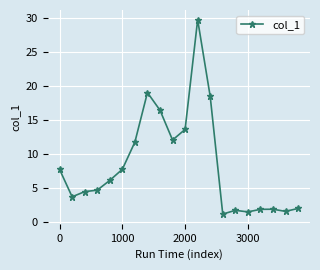

What is the value of the 1st point from the left?

7.7